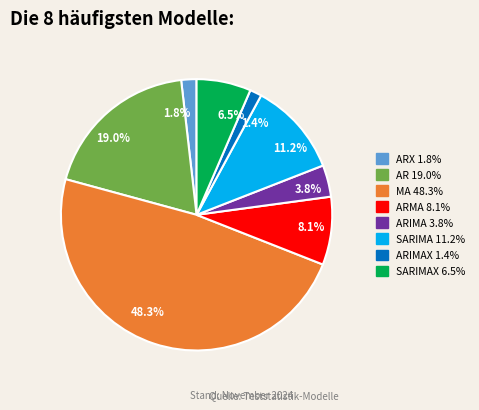

Is there any slice that represents more than half of the pie?

No